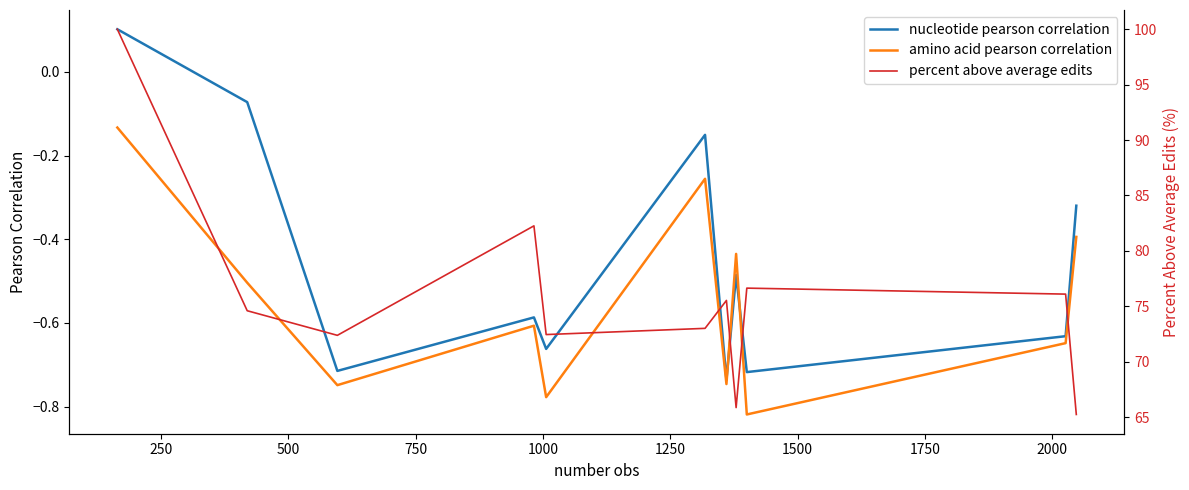

True or false: percent above average edits and amino acid pearson correlation intersect in this chart.

False